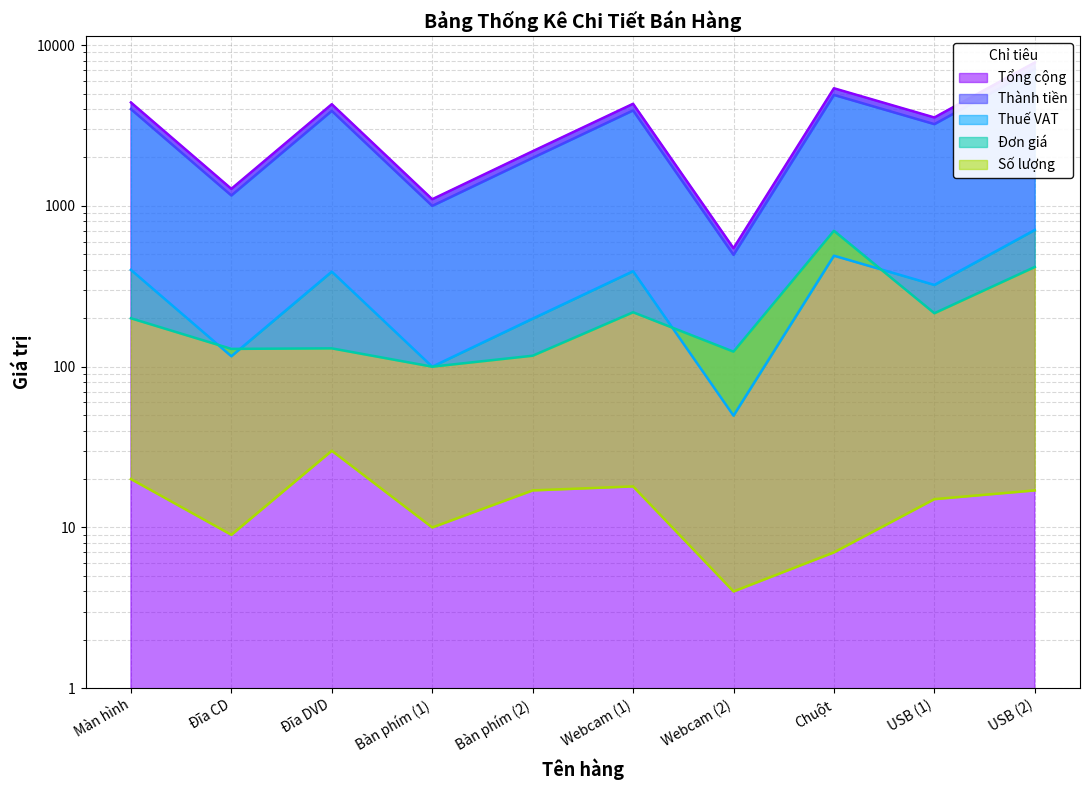

How many values in the Đơn giá series are below 200?

5